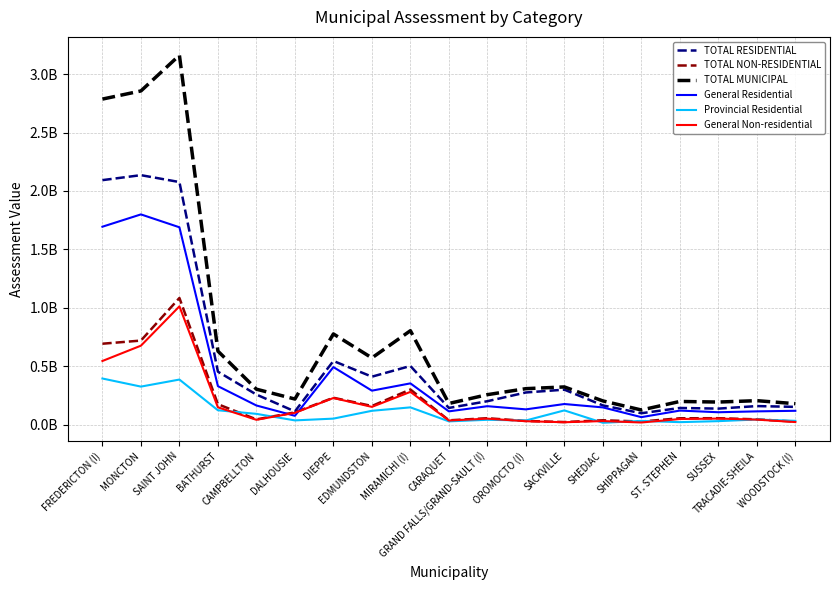

What is the value of the General Residential point at the 11th from the left?

158987700